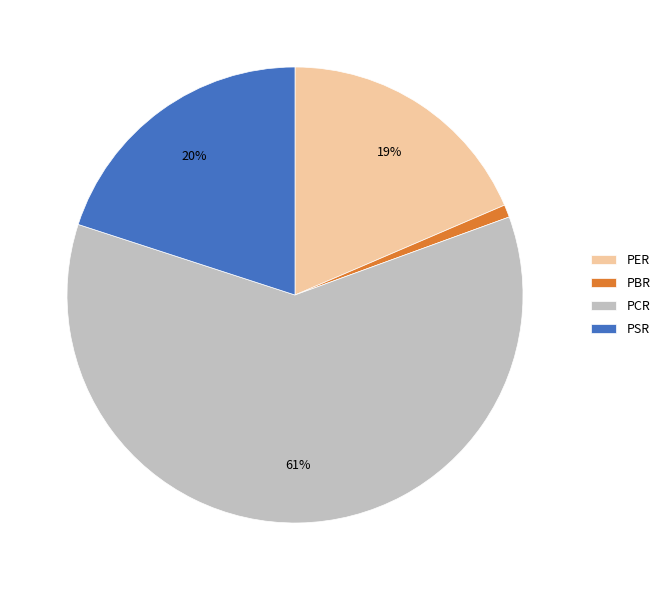

Is the sum of PCR and PER greater than half?

Yes